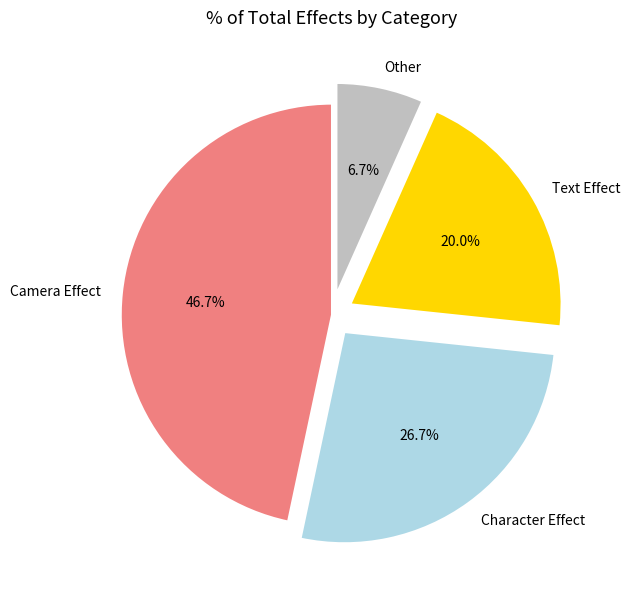

To the nearest percent, what portion does Text Effect represent?

20%